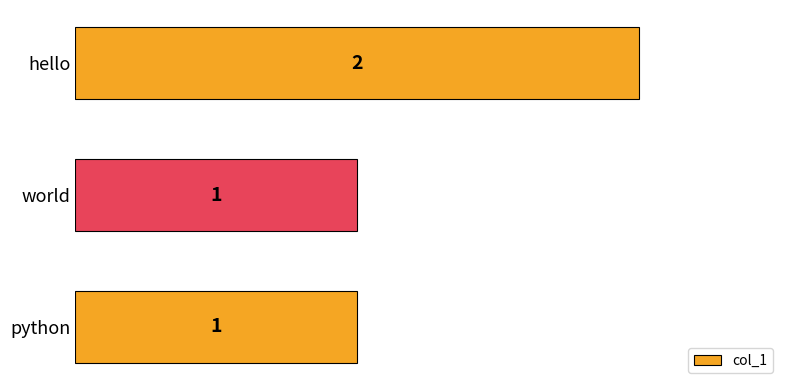

True or false: the data shows 2 at hello.

True